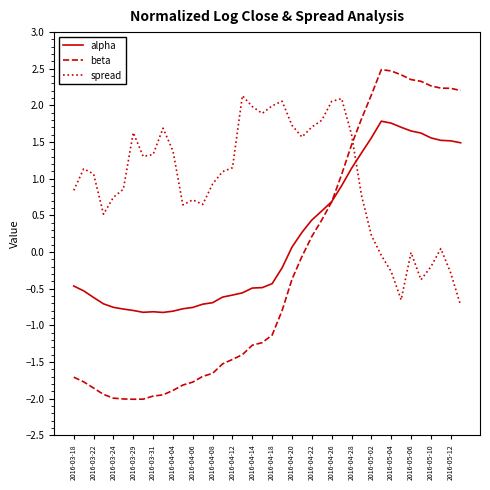

Is this an area chart (filled region under the line)?

No